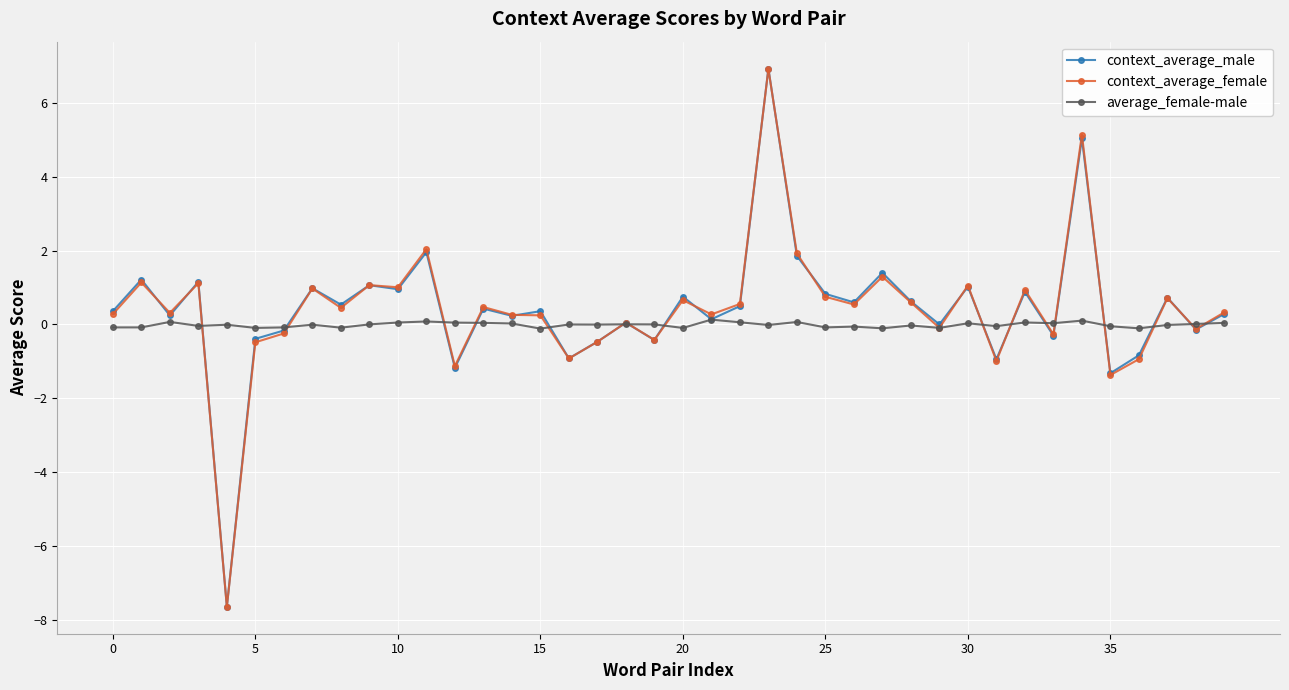

How many categories are shown in the chart?

40